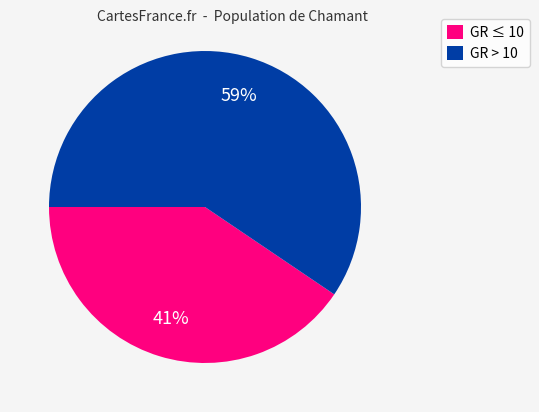

What is the ratio of the value at GR ≤ 10 to the value at GR > 10?

0.7